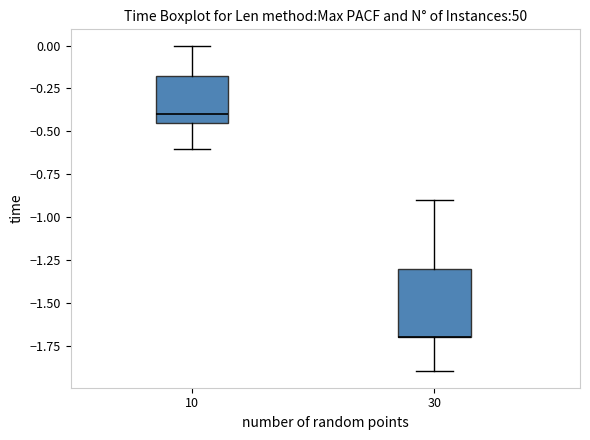

Reading left to right, read every box against the y-axis: the position of its median line, the range the box covers, and the ends of its whiskers. The values are not printed on the chart, so give them approximately, as read against the axis.

10: median -0.40, box -0.45 to -0.15, whiskers -0.60 to 0.00
30: median -1.70 (drawn on the box's lower edge), box -1.70 to -1.30, whiskers -1.90 to -0.90